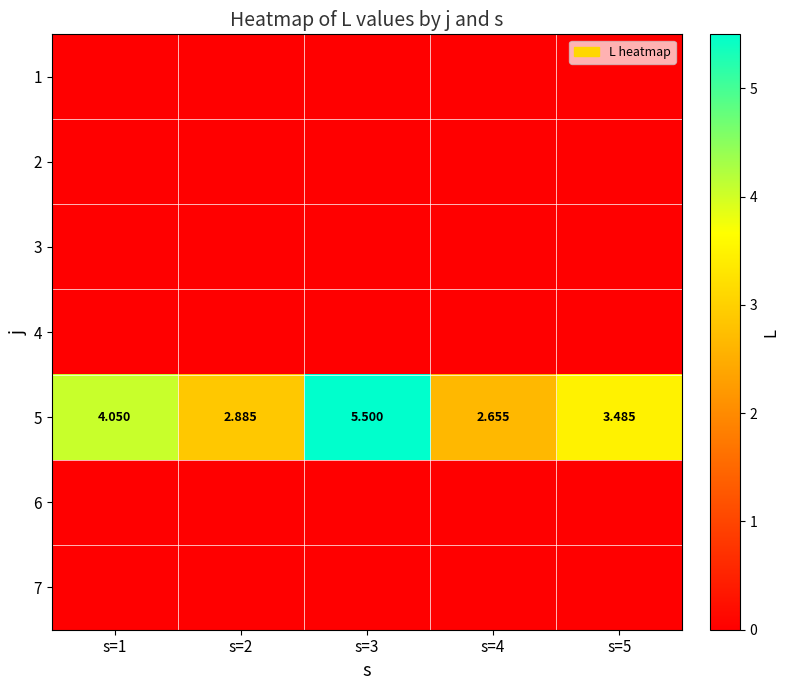

Which series has the widest spread of values?

5